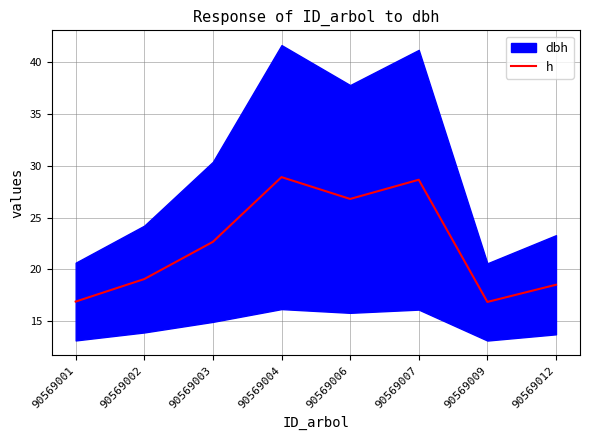

What is the value of the 7th point from the left?

16.9